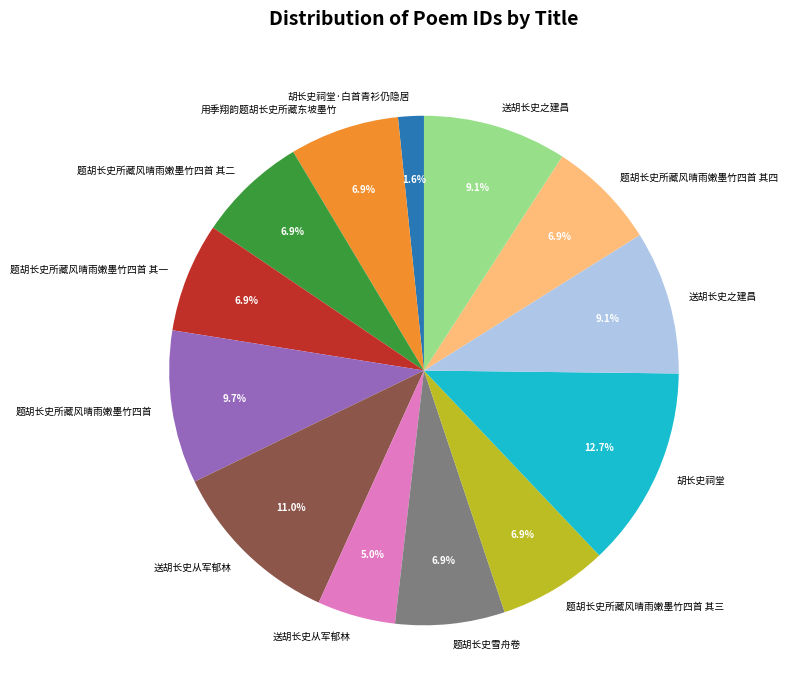

Is there a majority slice in this chart?

No